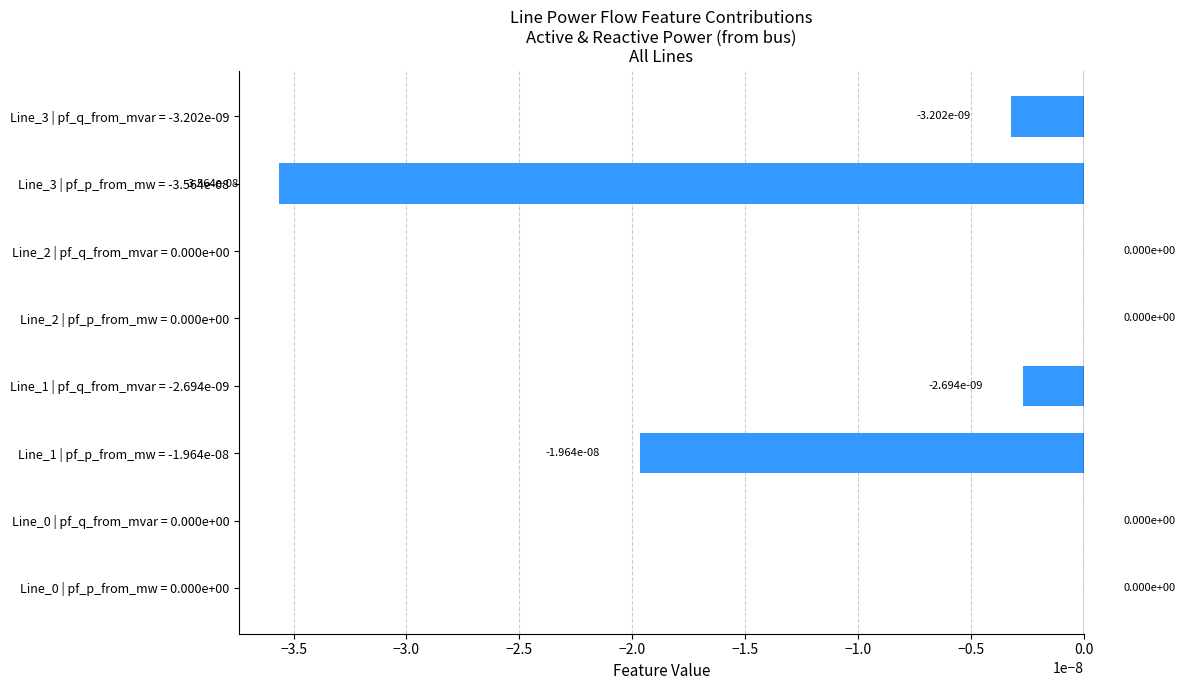

True or false: the data shows 0.0 at Line_0 | pf_q_from_mvar = 0.000e+00.

True